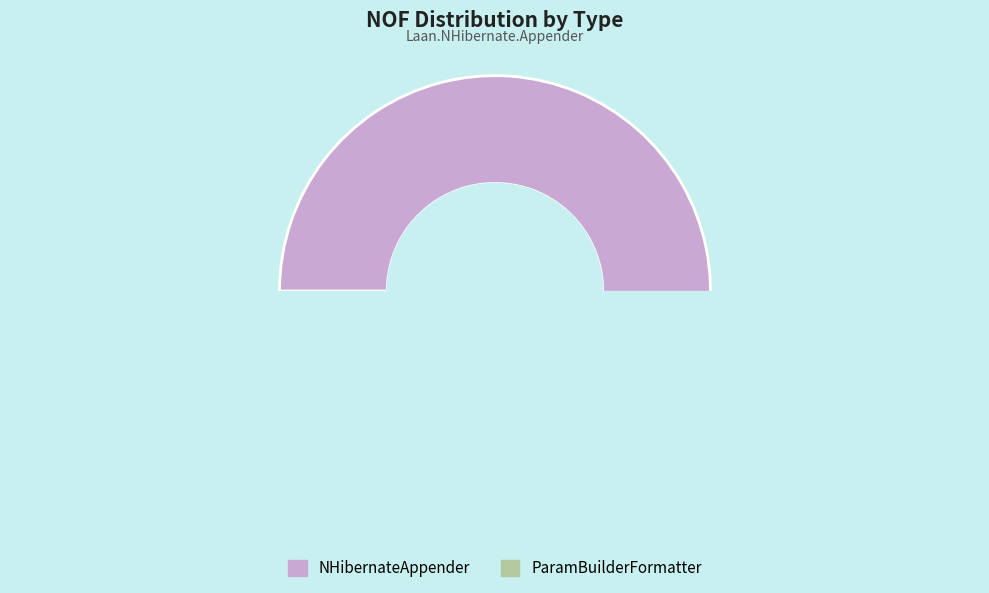

To the nearest percent, what is the combined percentage of ParamBuilderFormatter and NHibernateAppender?

100%